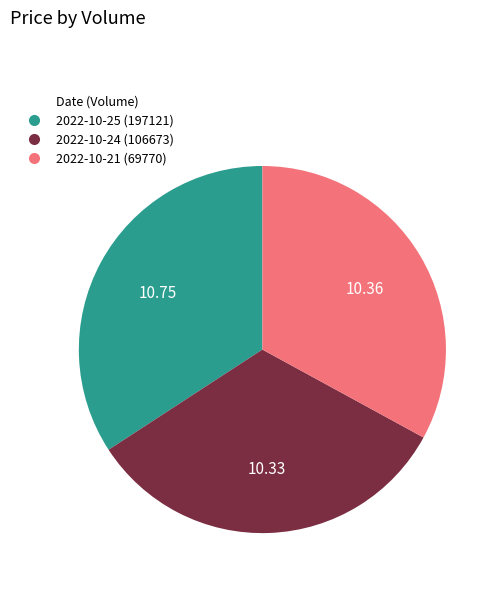

Approximately how many times larger is the value at 2022-10-21 (69770) compared to 2022-10-25 (197121)?

1.0